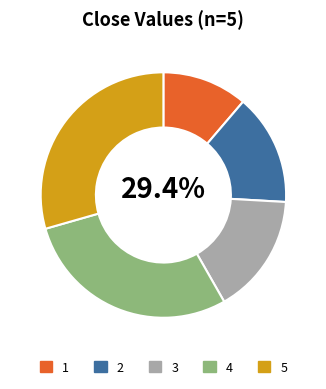

The 2 slice represents 4% of the pie. True or false?

False